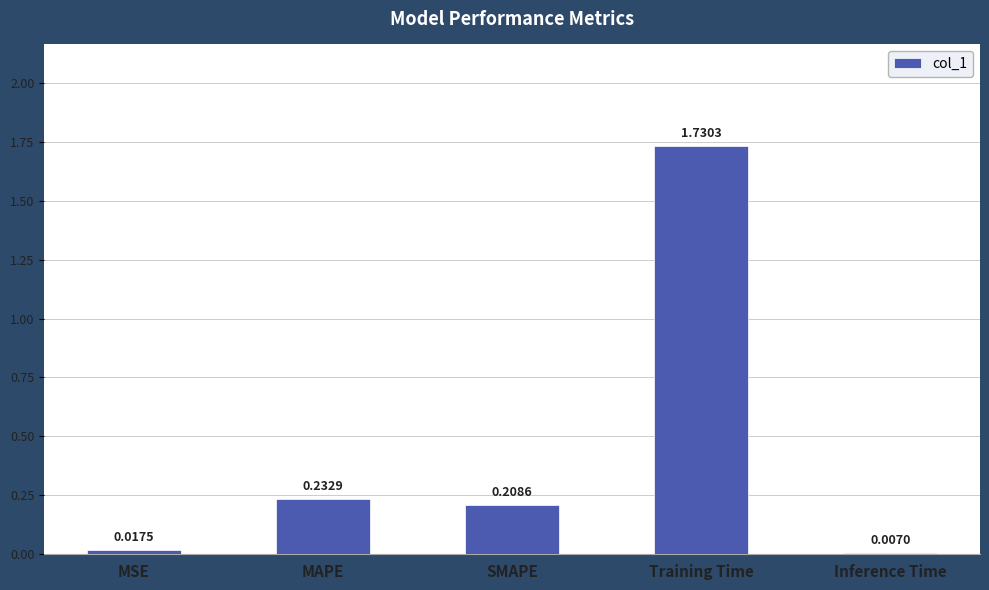

Rank the categories by value from highest to lowest.

Training Time, MAPE, SMAPE, MSE, Inference Time